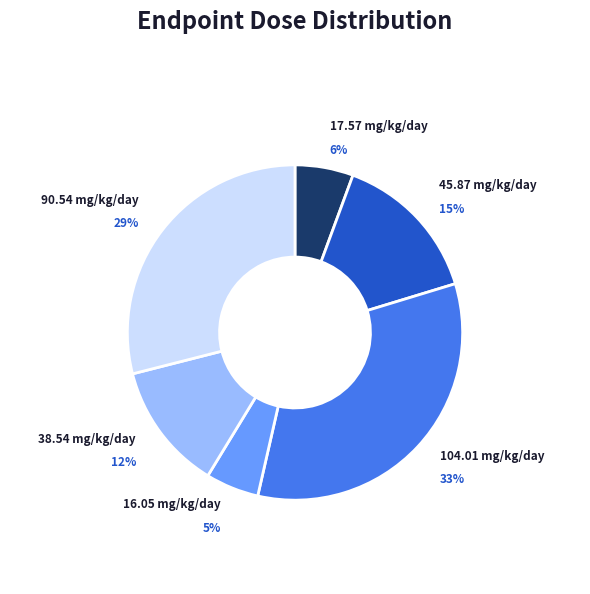

Which slice is the largest?

104.01 mg/kg/day